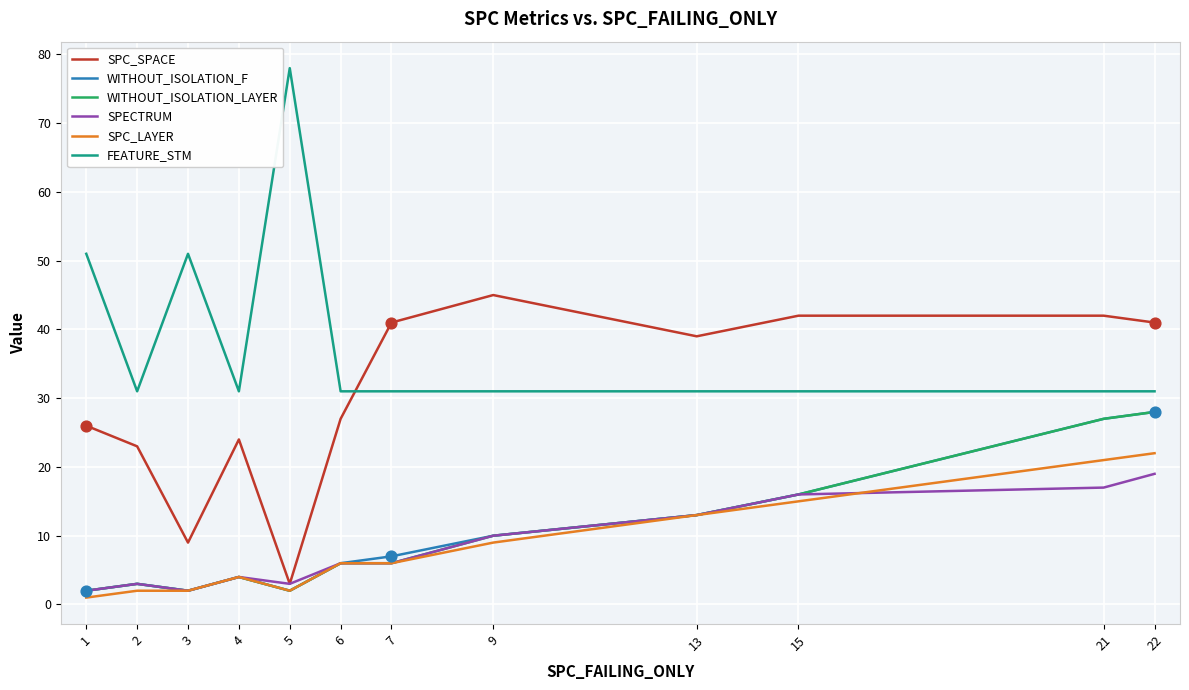

Is the value of FEATURE_STM at 6 greater than the value of WITHOUT_ISOLATION_LAYER at 22?

Yes